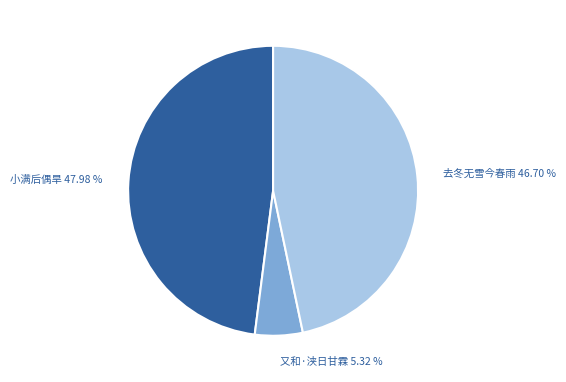

What is the smallest slice in the pie chart?

又和·浃日甘霖